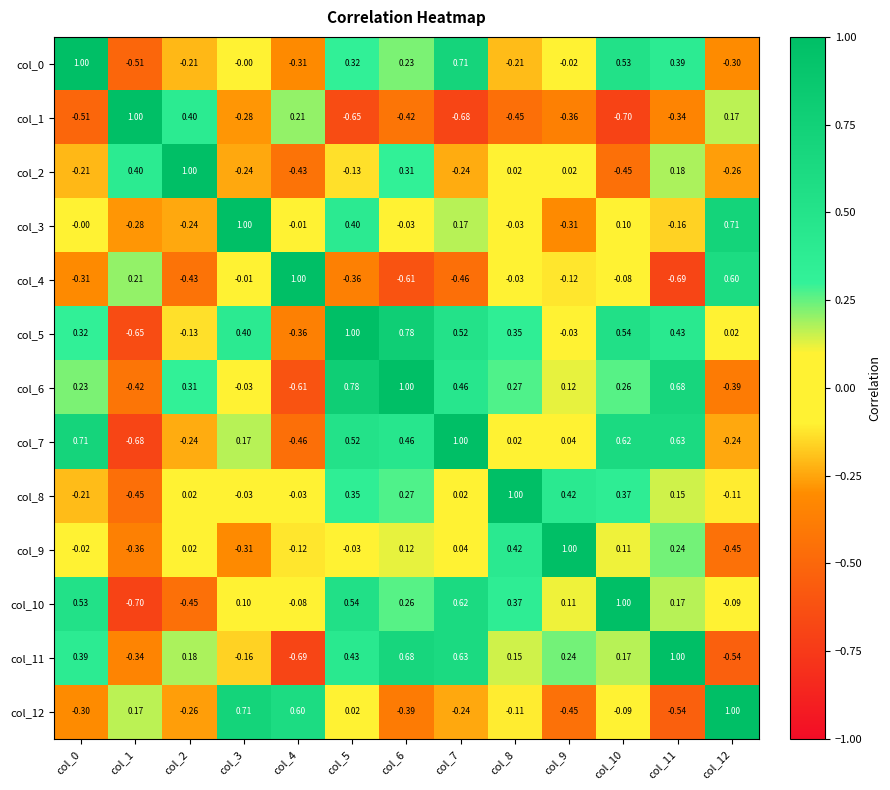

Is the value of col_9 at col_7 greater than the value of col_0 at col_2?

Yes